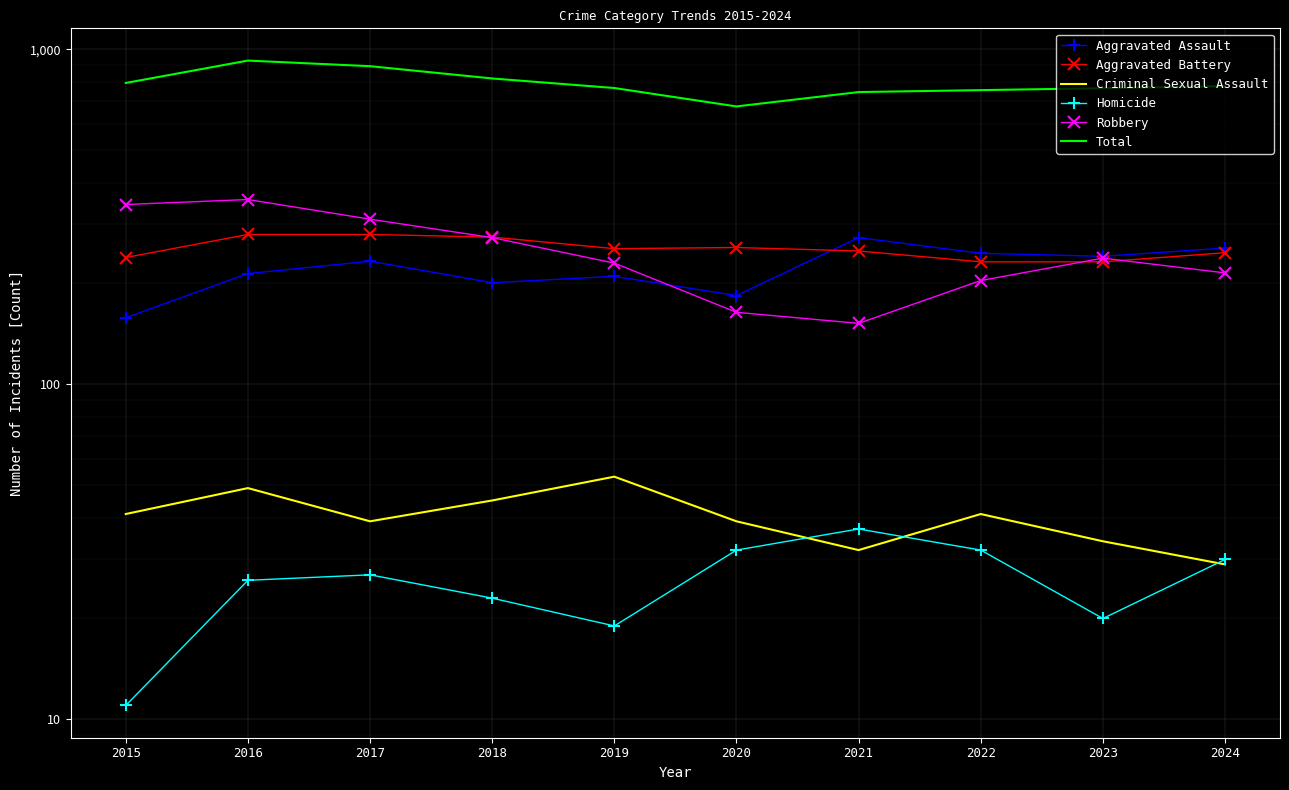

Reading left to right, what are all the values shown in this chart?

Aggravated Assault: 158	214	233	201	210	184	274	246	241	255
Aggravated Battery: 239	280	280	275	254	256	250	232	232	247
Criminal Sexual Assault: 41	49	39	45	53	39	32	41	34	29
Homicide: 11	26	27	23	19	32	37	32	20	30
Robbery: 344	356	311	274	230	164	152	204	238	215
Total: 793	925	890	818	766	675	745	755	765	776